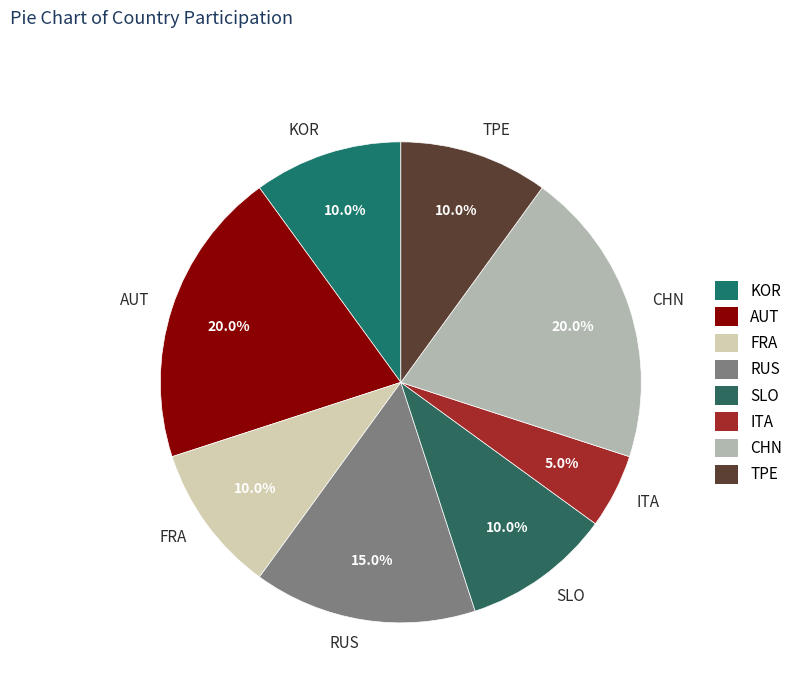

Is it true that ITA is 1% of the pie?

False